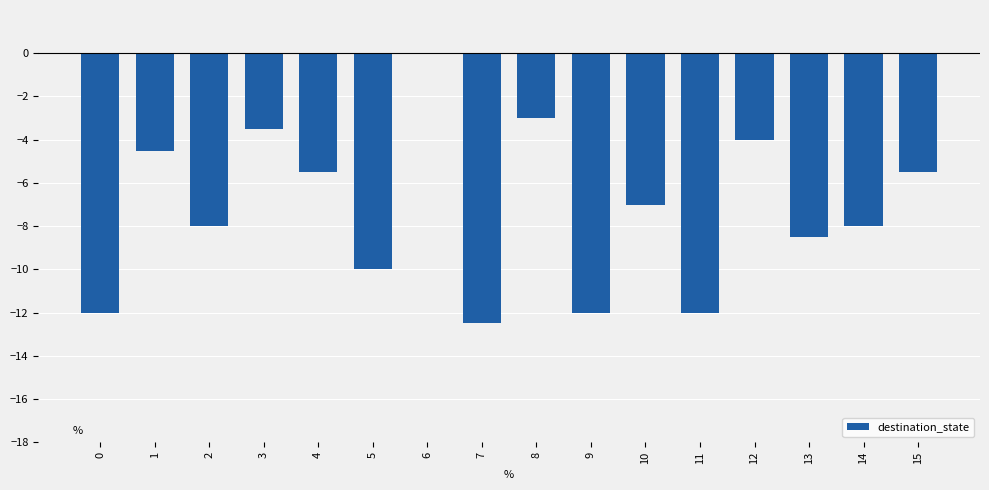

Are the bars horizontal?

No